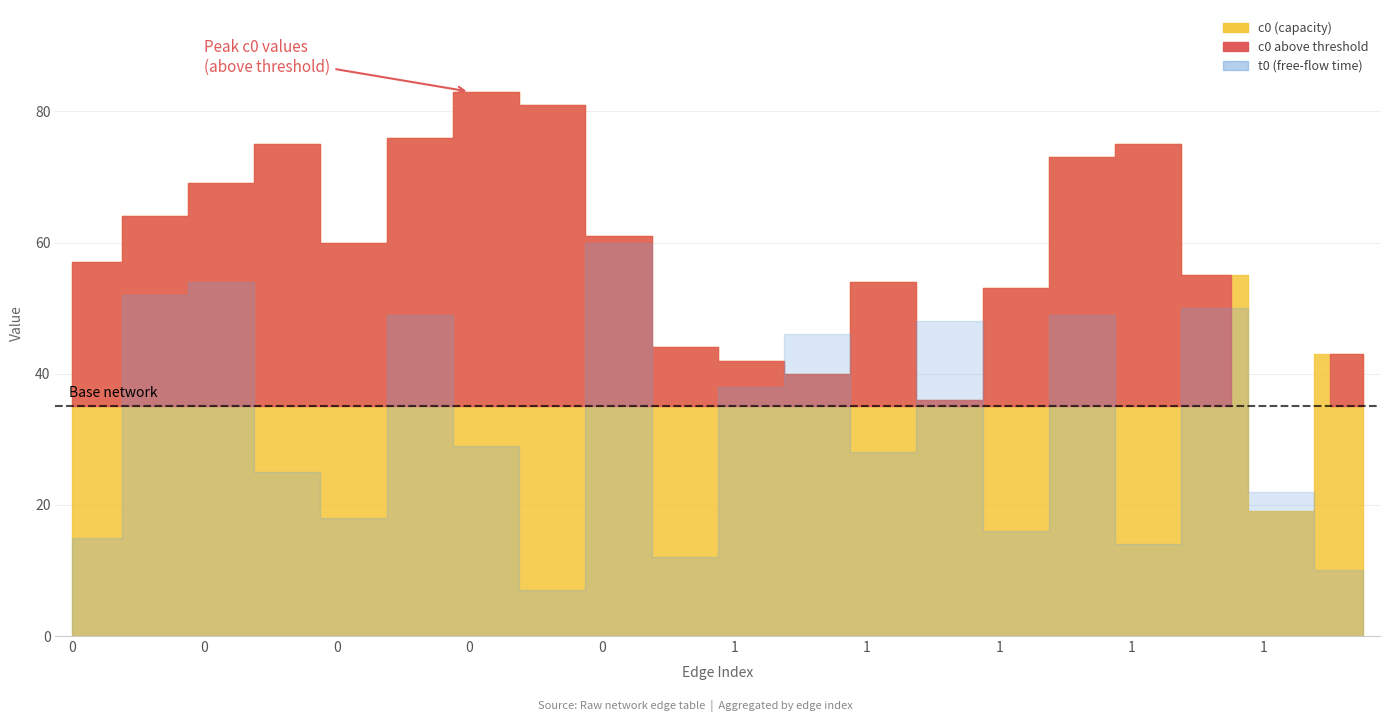

Where is c0 nearest to the value 51?

1